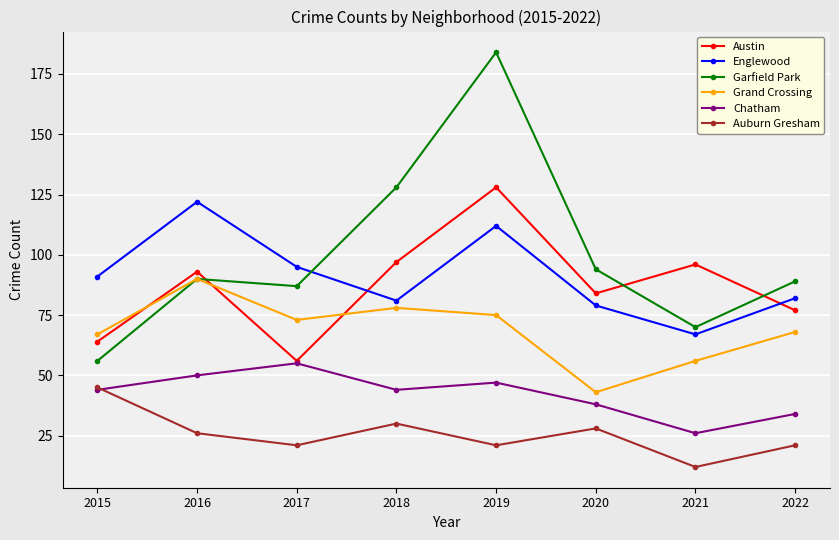

What is the difference between the Grand Crossing values at 2016 and 2019?

15